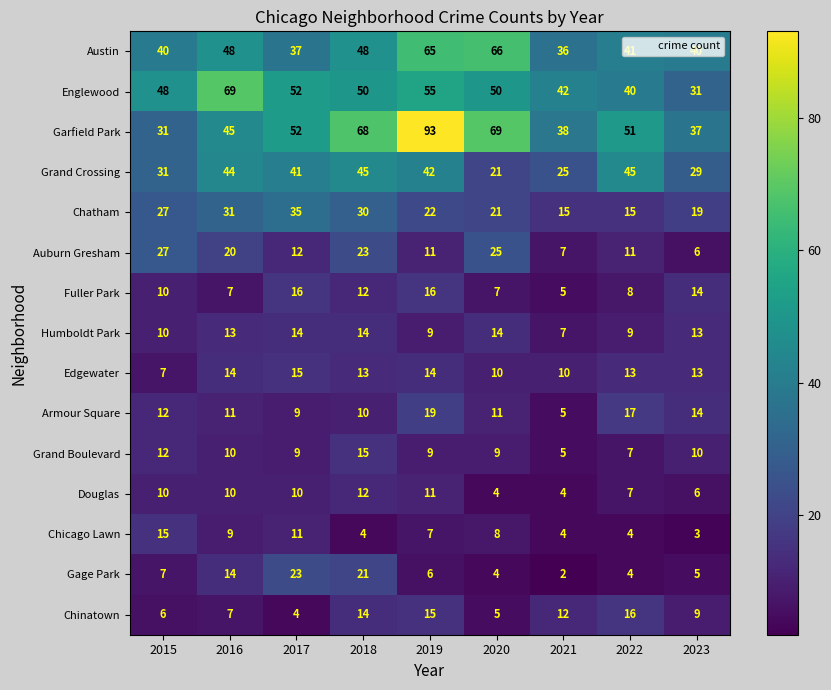

What is the total value across all series at 2023?

249